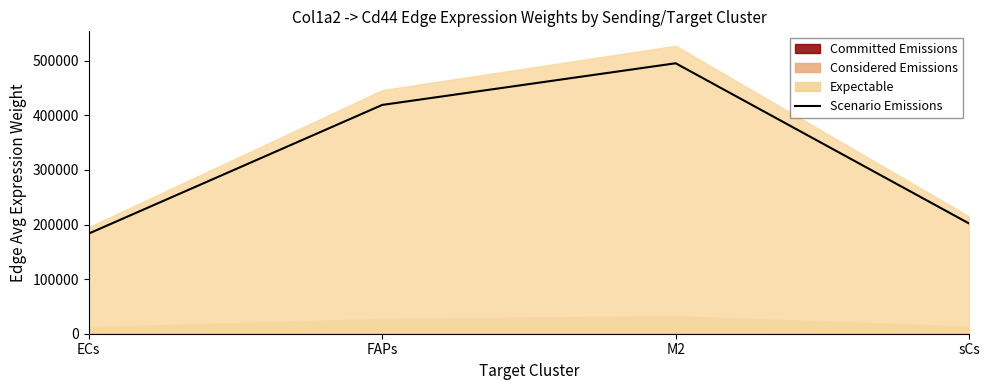

What is the difference between the maximum and second lowest values?

293448.3